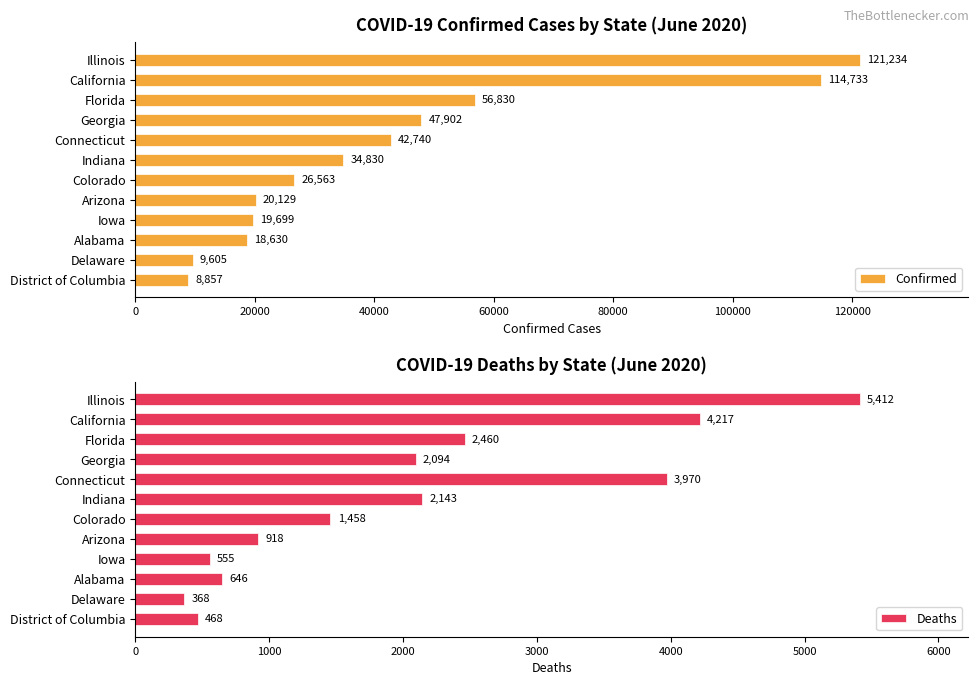

What are all the series names shown in the legend?

Confirmed, Deaths